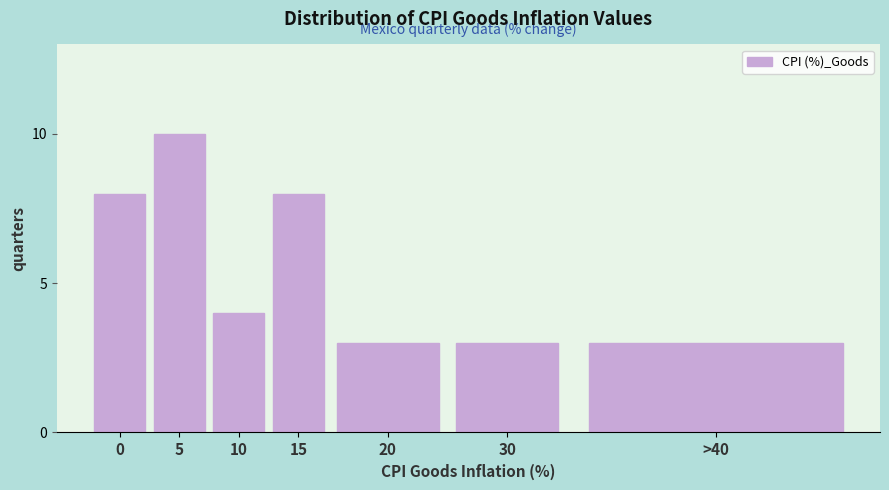

Reading left to right, transcribe all the data shown in this chart.

0=8	5=10	10=4	15=8	20=3	30=3	>40=3